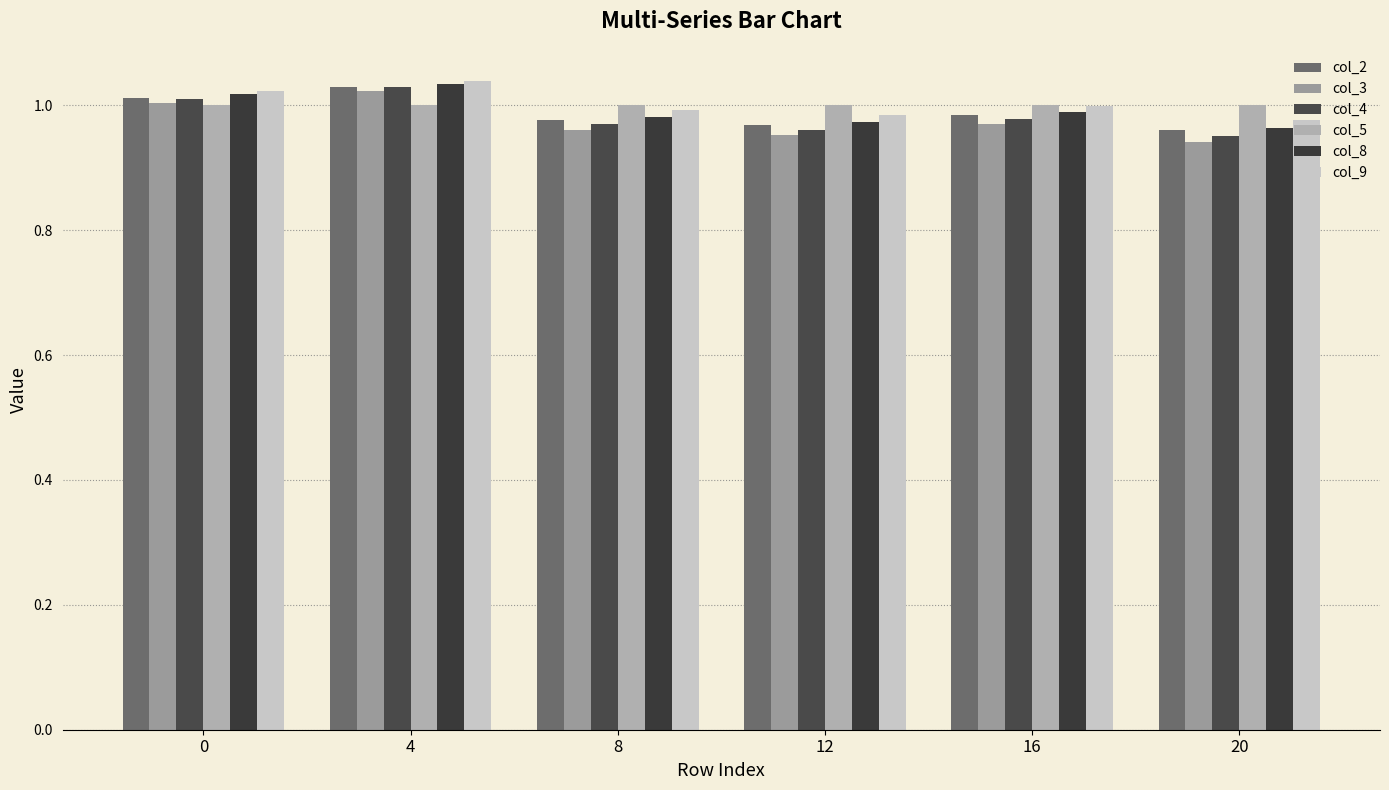

Read the col_3 value at 4.

1.0